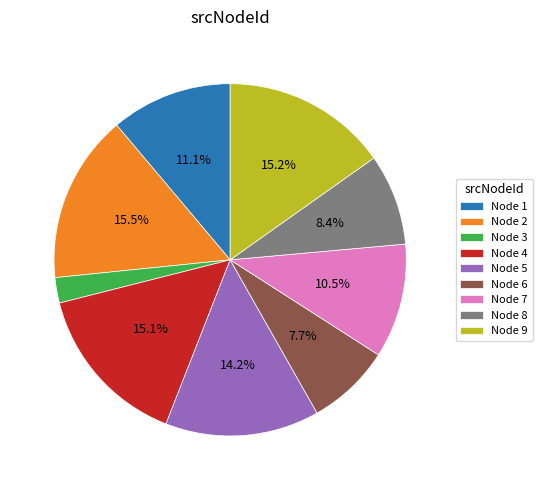

Is Node 9 the majority of the pie?

No